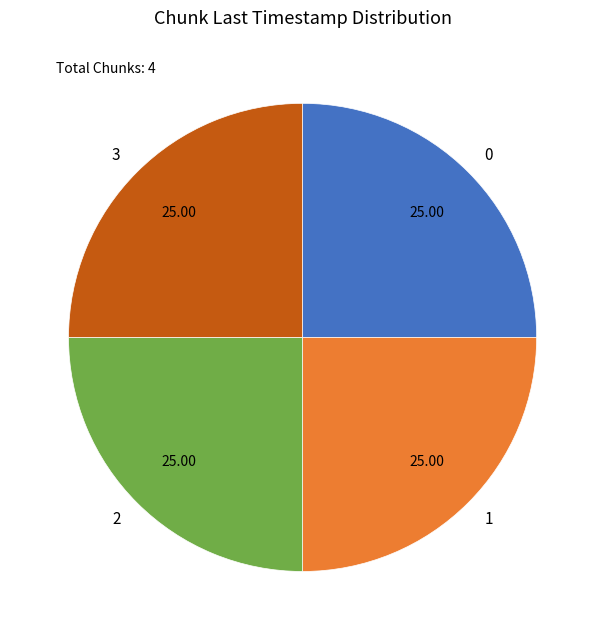

Does any single category account for the majority?

No